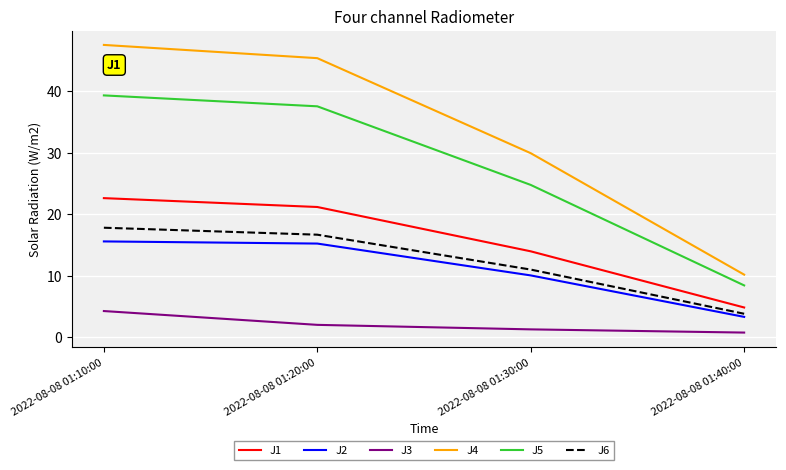

Which series has the largest range (max minus min)?

J4